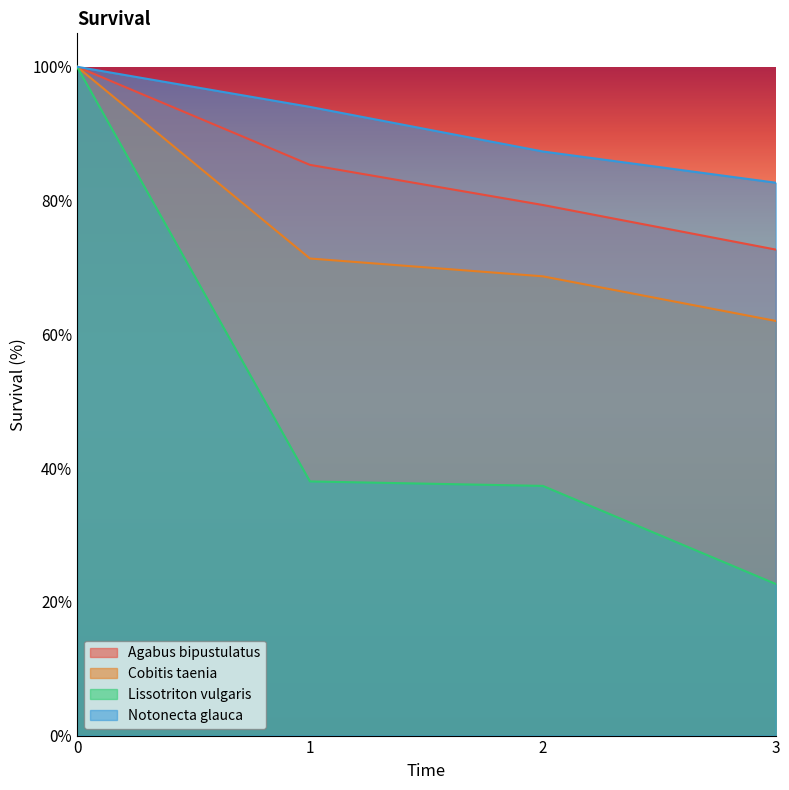

True or false: Cobitis taenia and Lissotriton vulgaris intersect in this chart.

False